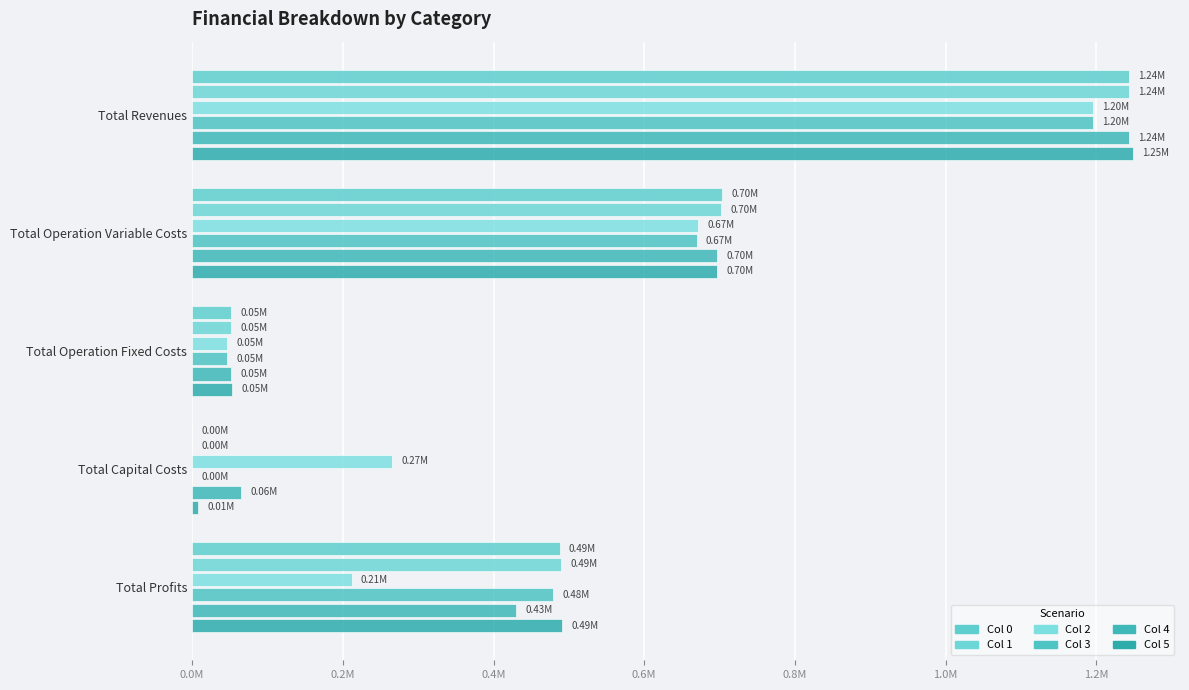

At which category is the sum across all series the highest?

Total Revenues